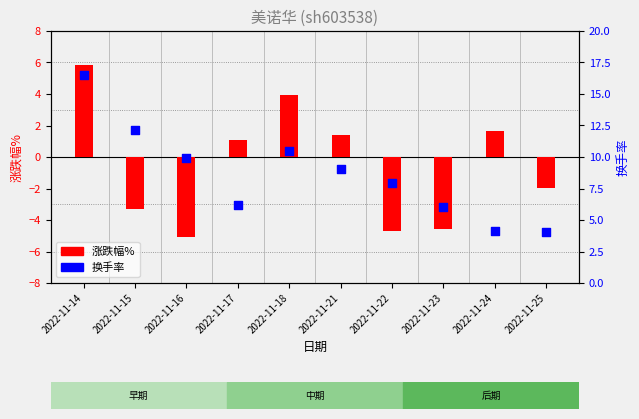

Which series has the largest total across all categories?

换手率